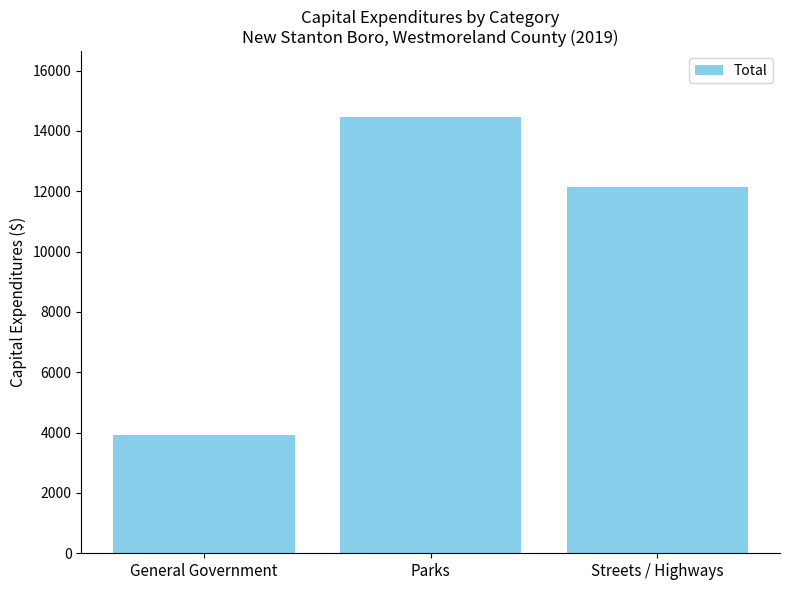

The chart shows a value of 7267 at Streets / Highways. True or false?

False